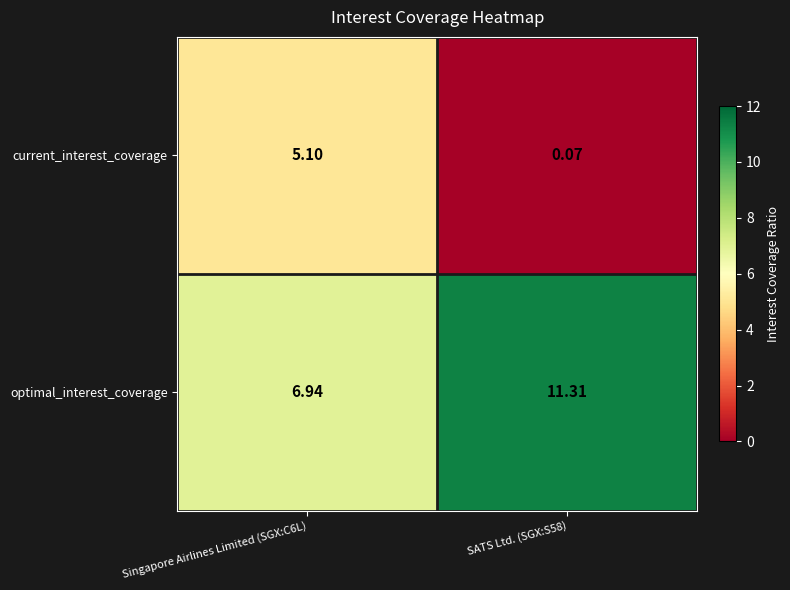

List the series in order of their peak value, highest first.

optimal_interest_coverage, current_interest_coverage